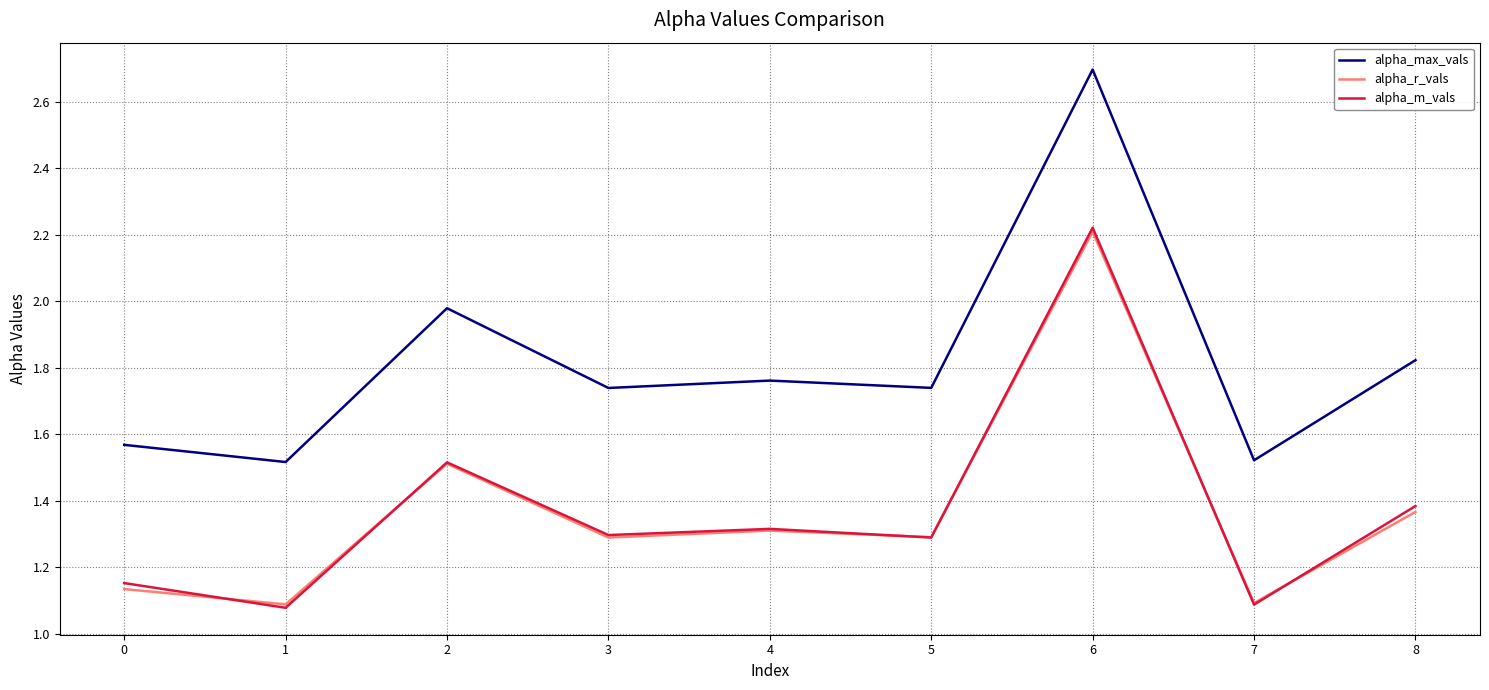

At which category is the sum across all series the highest?

6